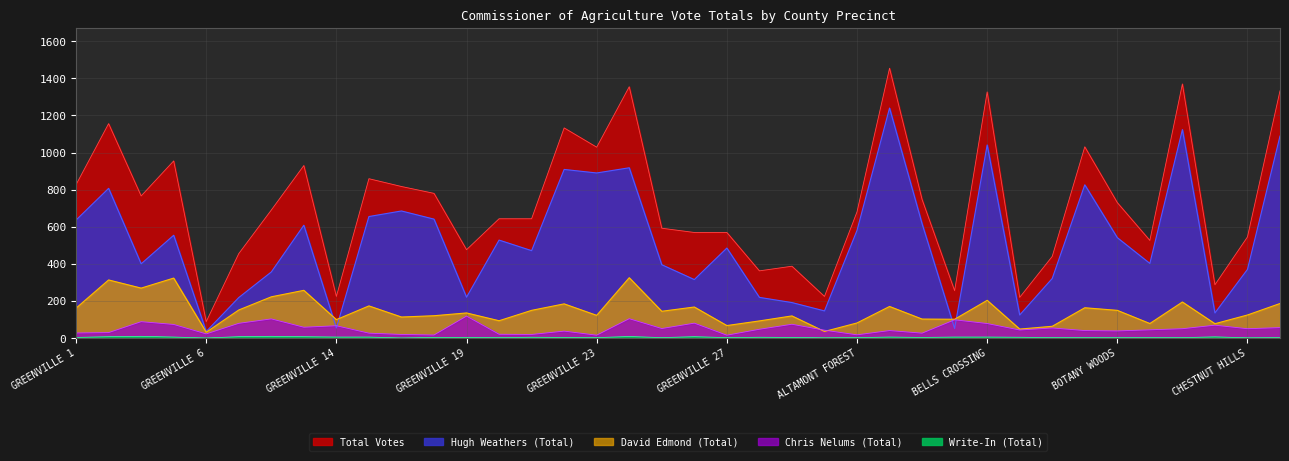

Where is the first local maximum for David Edmond (Total)?

GREENVILLE 3